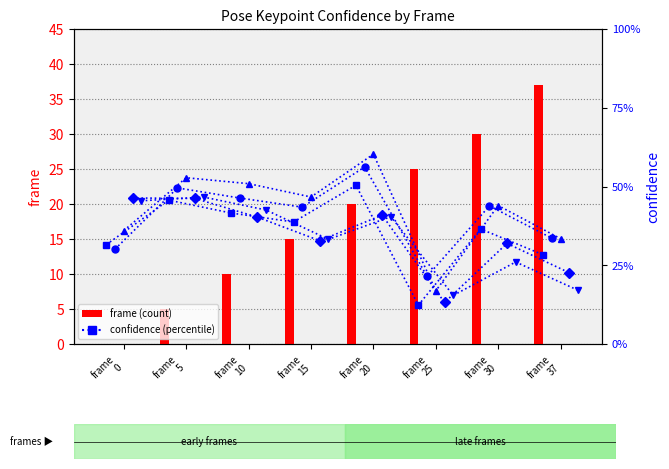

Reading left to right, extract all data points from this chart.

frame: 0.0	5.0	10.0	15.0	20.0	25.0	30.0	37.0
a_nose_confidence: 0.3	0.5	0.4	0.4	0.5	0.1	0.4	0.3
a_left_eye_confidence: 0.3	0.5	0.5	0.4	0.6	0.2	0.4	0.3
a_right_eye_confidence: 0.4	0.5	0.5	0.5	0.6	0.2	0.4	0.3
a_left_ear_confidence: 0.5	0.5	0.4	0.3	0.4	0.1	0.3	0.2
a_right_ear_confidence: 0.5	0.5	0.4	0.3	0.4	0.2	0.3	0.2